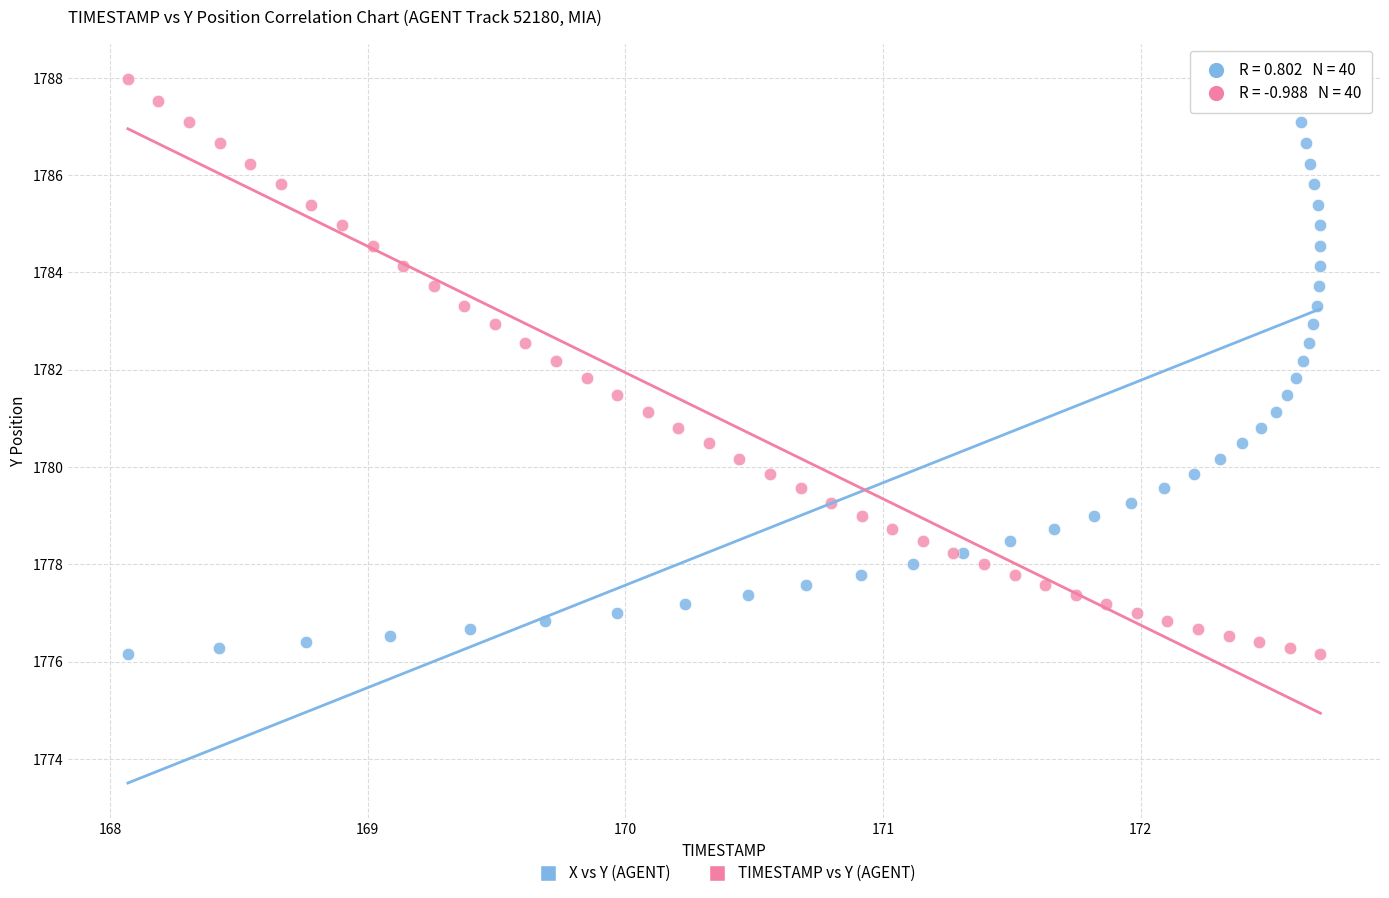

What are all the series names shown in the legend?

X vs Y (AGENT), TIMESTAMP vs Y (AGENT)